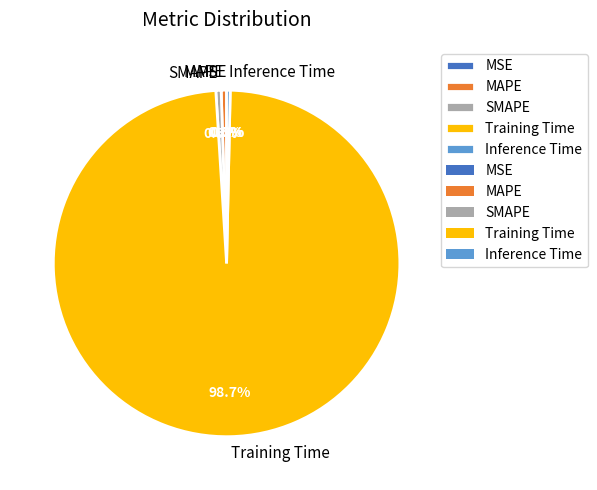

What is the largest slice in the pie chart?

Training Time